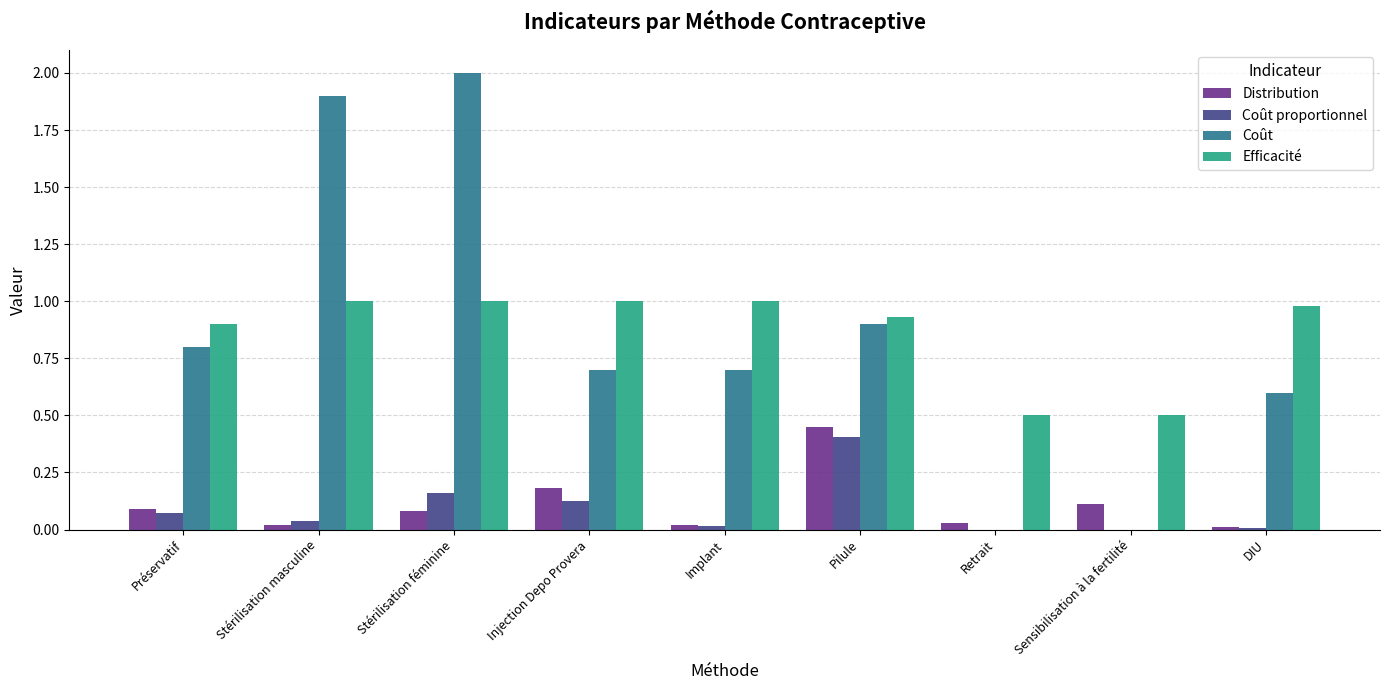

At which category is the sum across all series the highest?

Stérilisation féminine